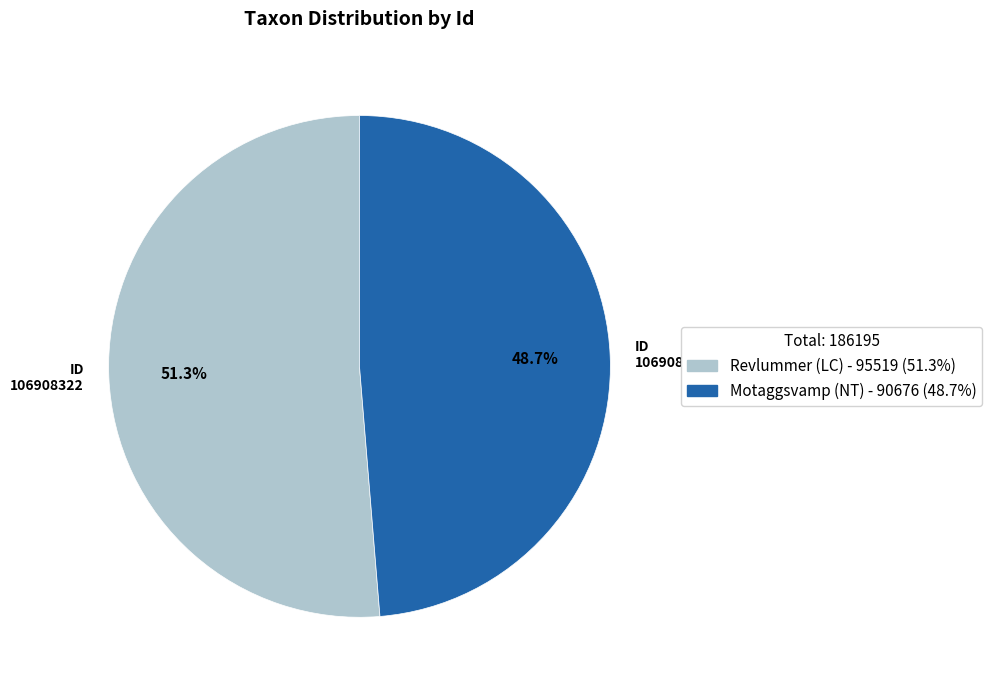

To the nearest percent, what is the average slice percentage?

50%